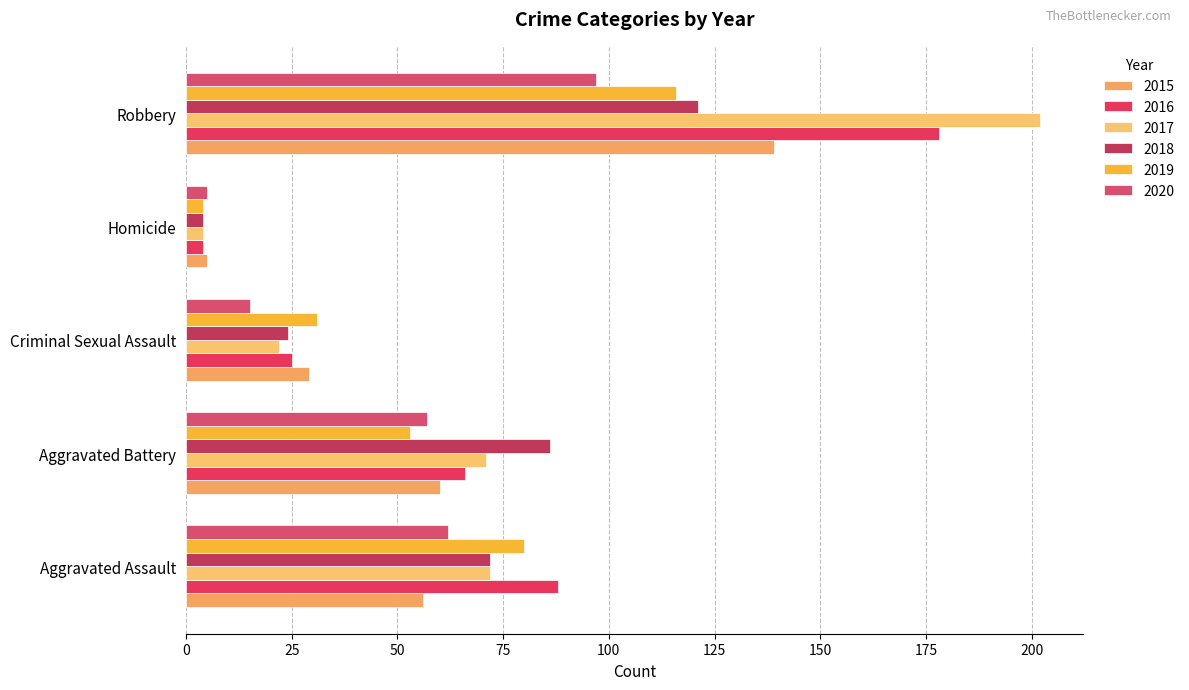

What is the sum of all 2020 values?

236